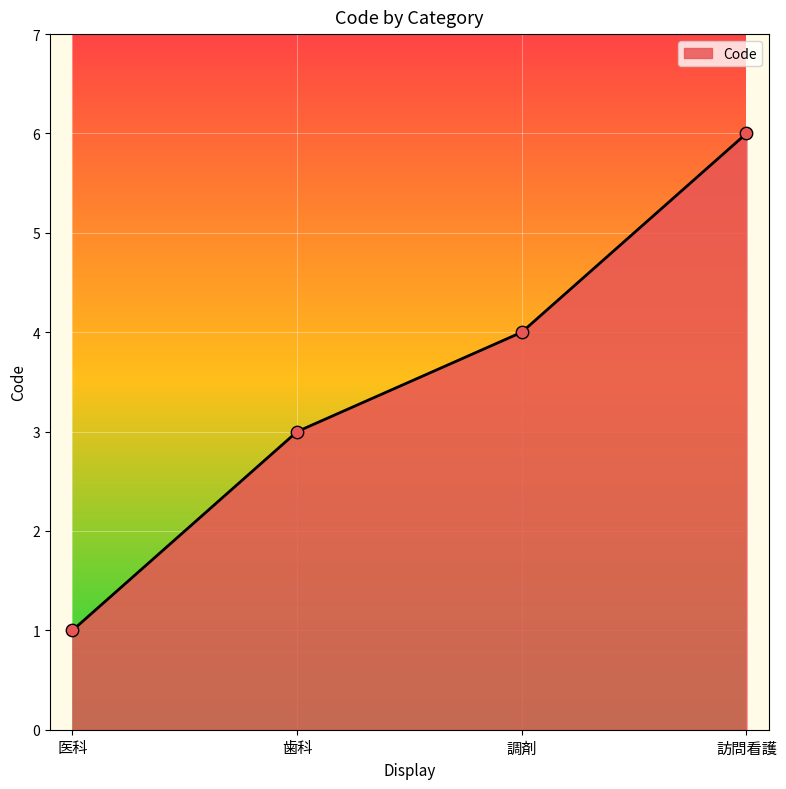

What is the change in value from 調剤 to 訪問看護?

+2